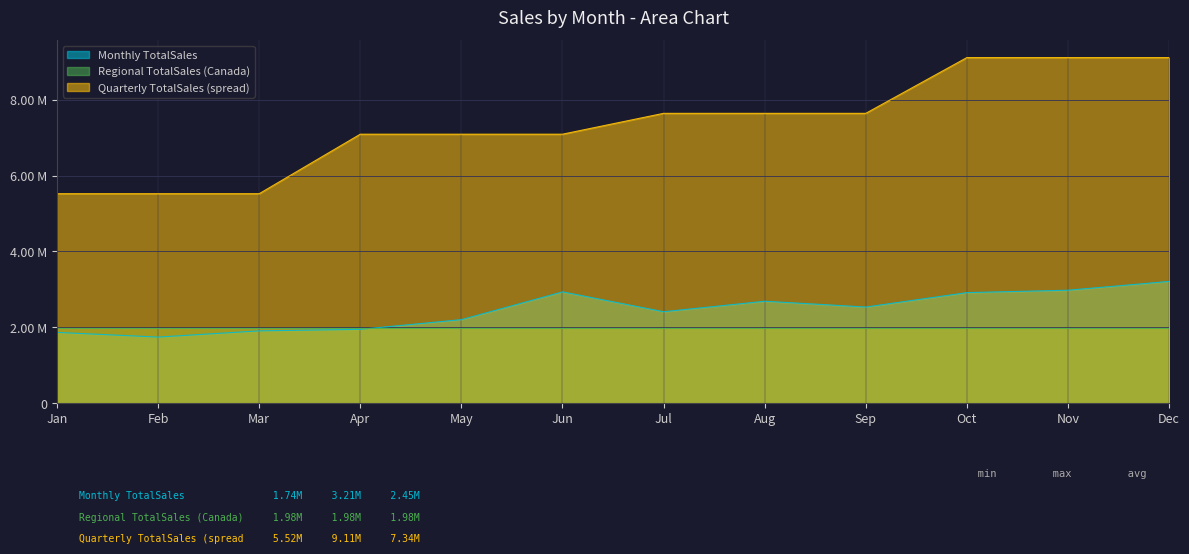

Which series changed the most between May and Jul?

Quarterly TotalSales (spread)